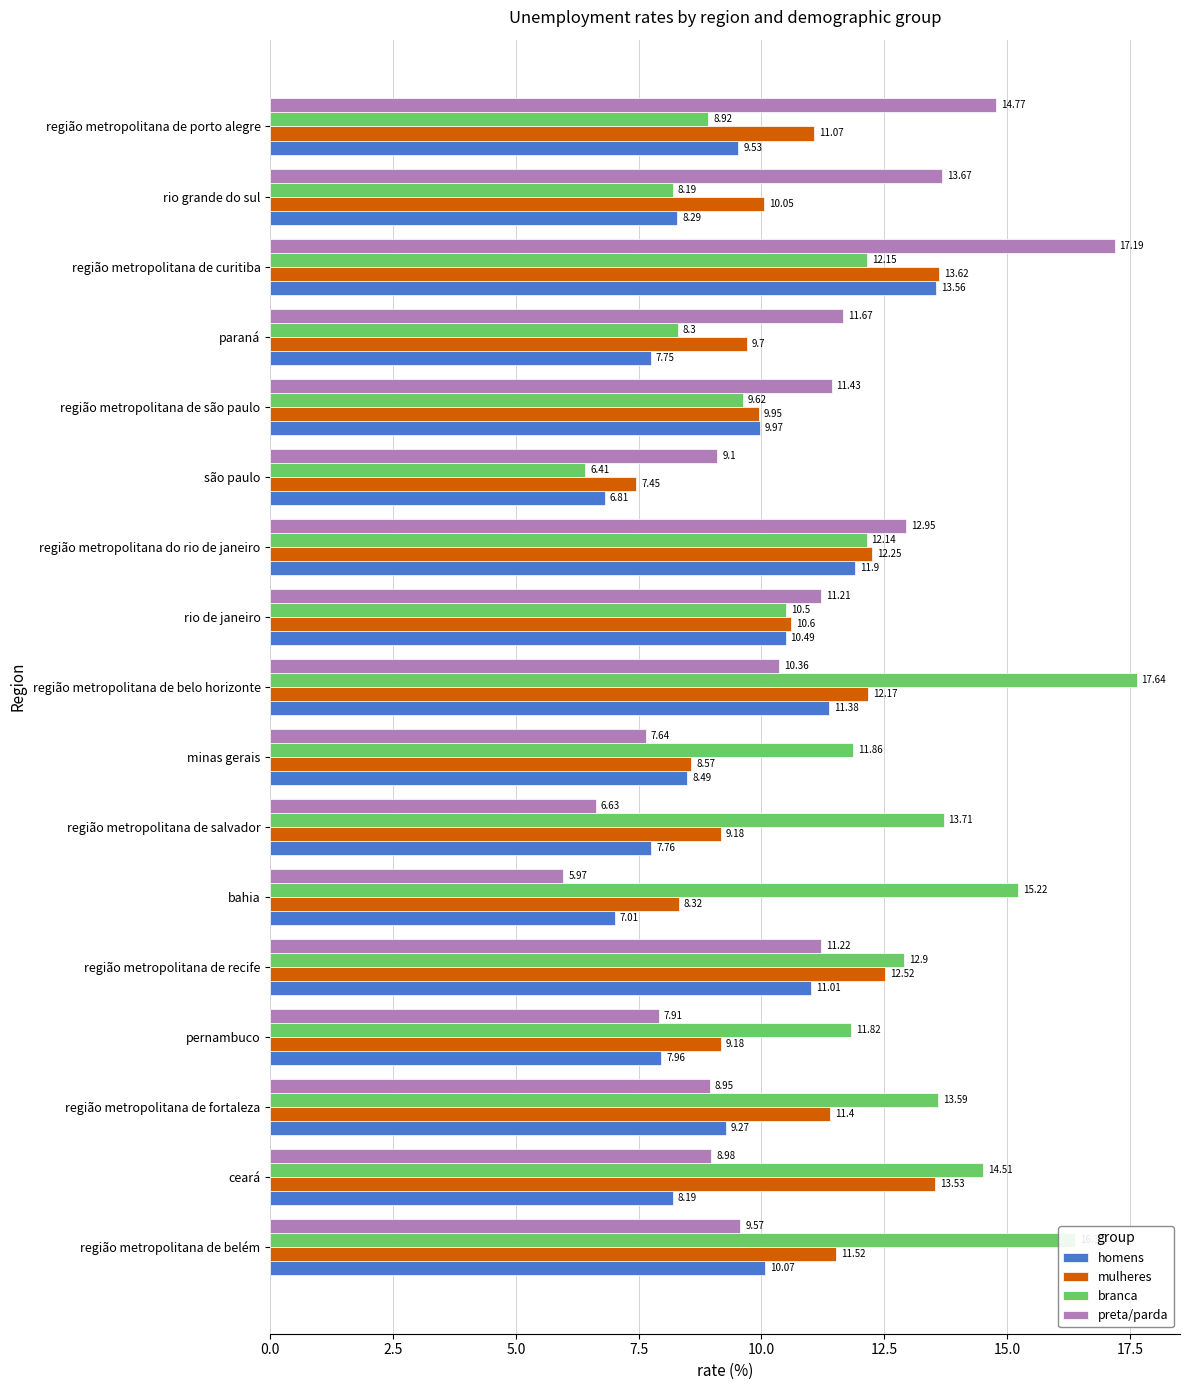

How many data points in branca are above 12?

9